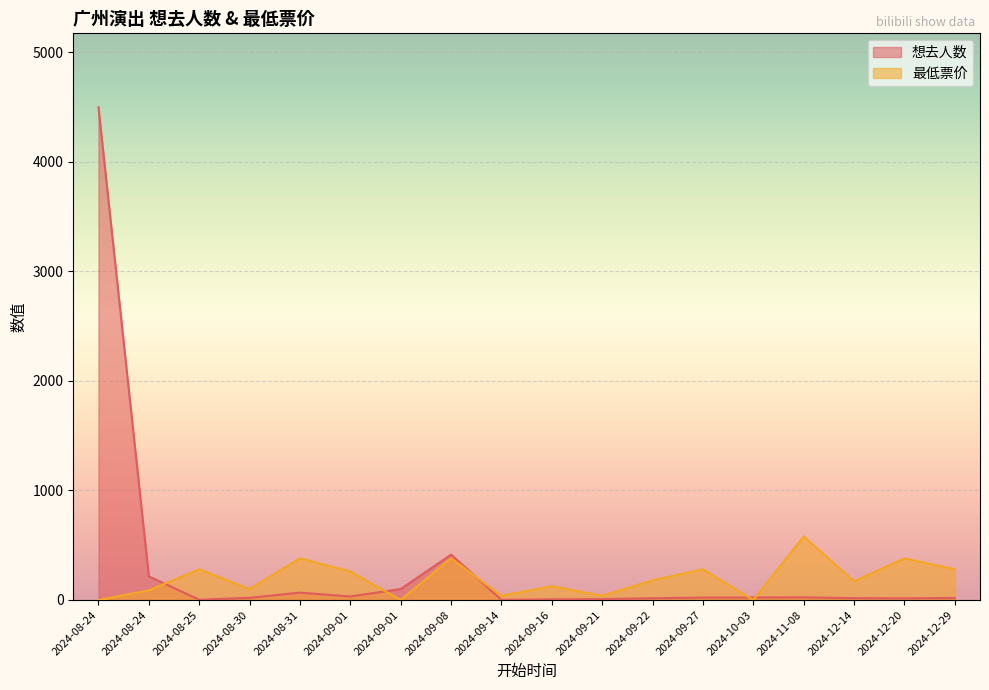

At which label does 最低票价 reach its peak?

2024-11-08